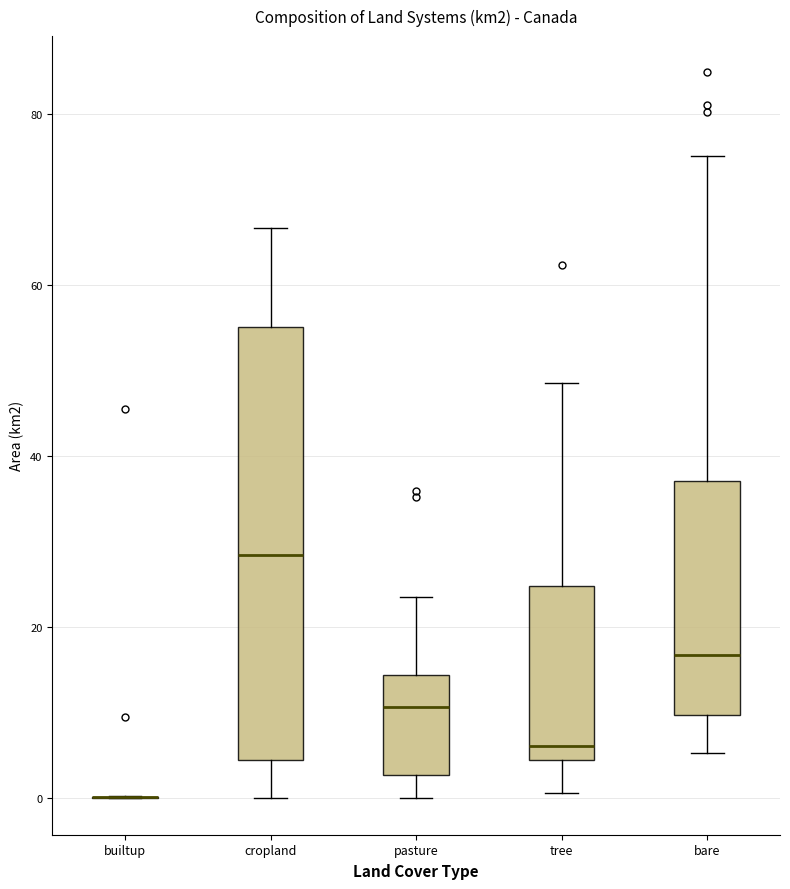

Where does the lower whisker of the box for pasture end on the y-axis? The values are not printed on the chart, so give them approximately, as read against the axis.

0